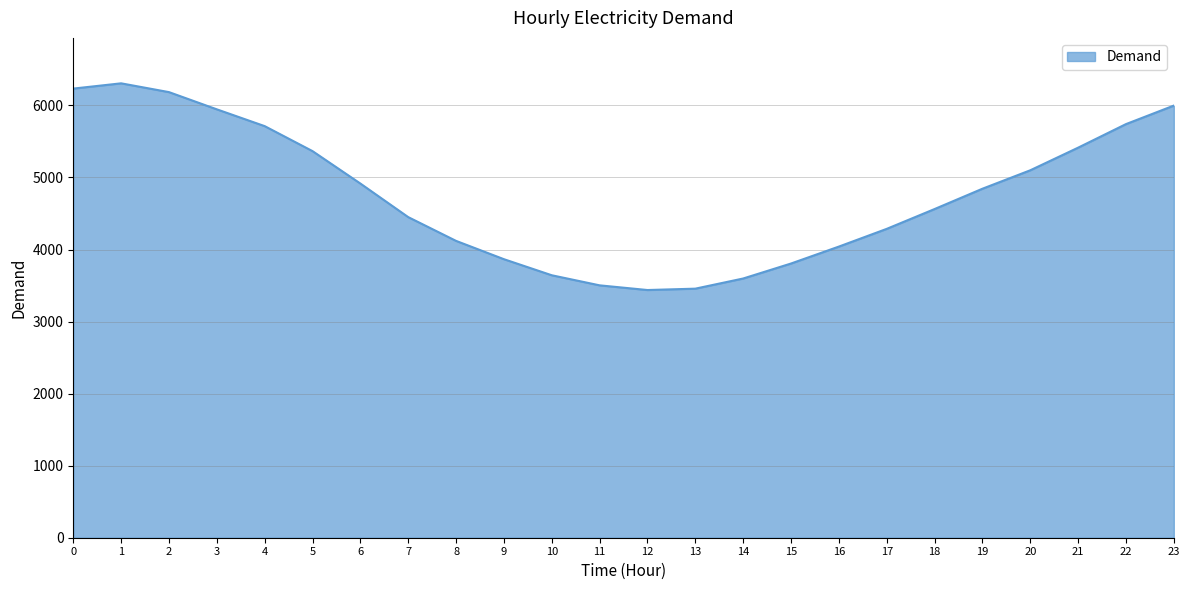

Is it true that the value at 5 is 5366?

True